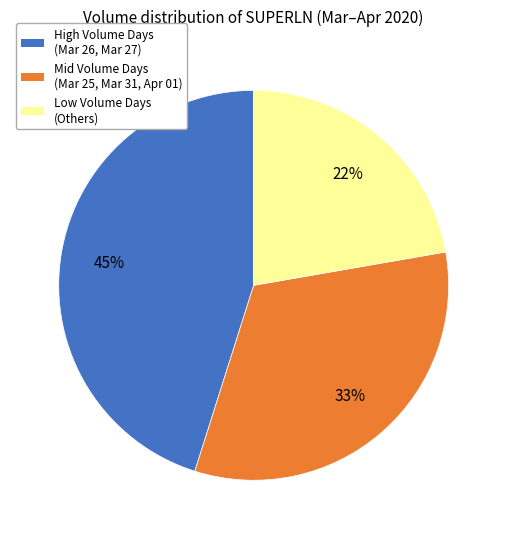

Is there any slice that represents more than half of the pie?

No